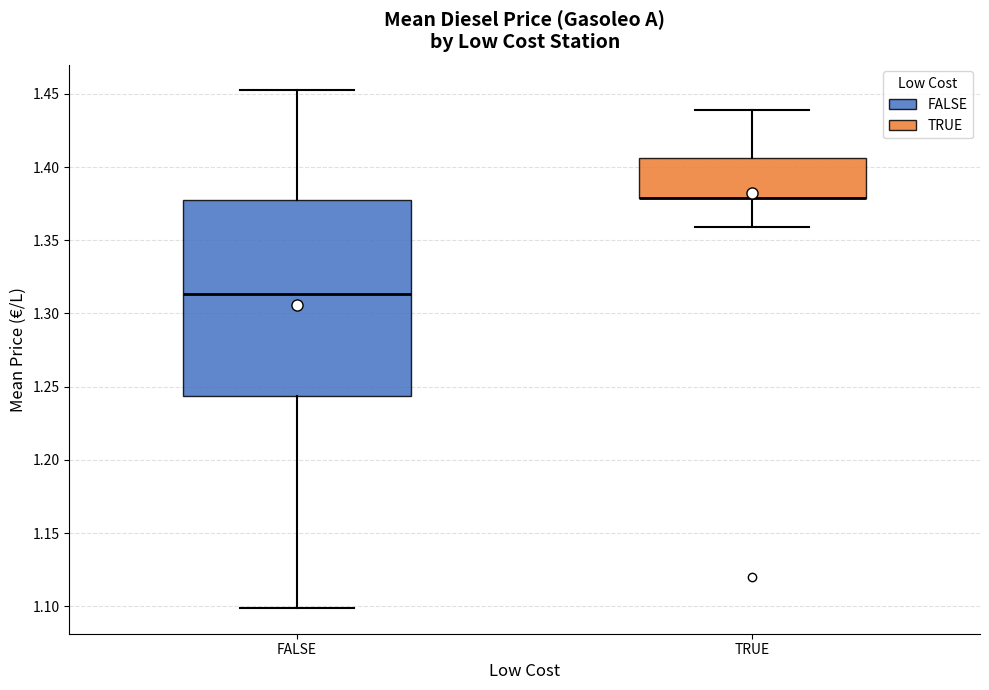

Reading left to right, transcribe this box plot: for each box, give where its median line is, the range the box spans, and where its two whiskers end, as read against the y-axis. The values are not printed on the chart, so give them approximately, as read against the axis.

FALSE: median 1.315, box 1.245 to 1.380, whiskers 1.100 to 1.450
TRUE: median 1.380 (drawn on the box's lower edge), box 1.380 to 1.405, whiskers 1.360 to 1.440